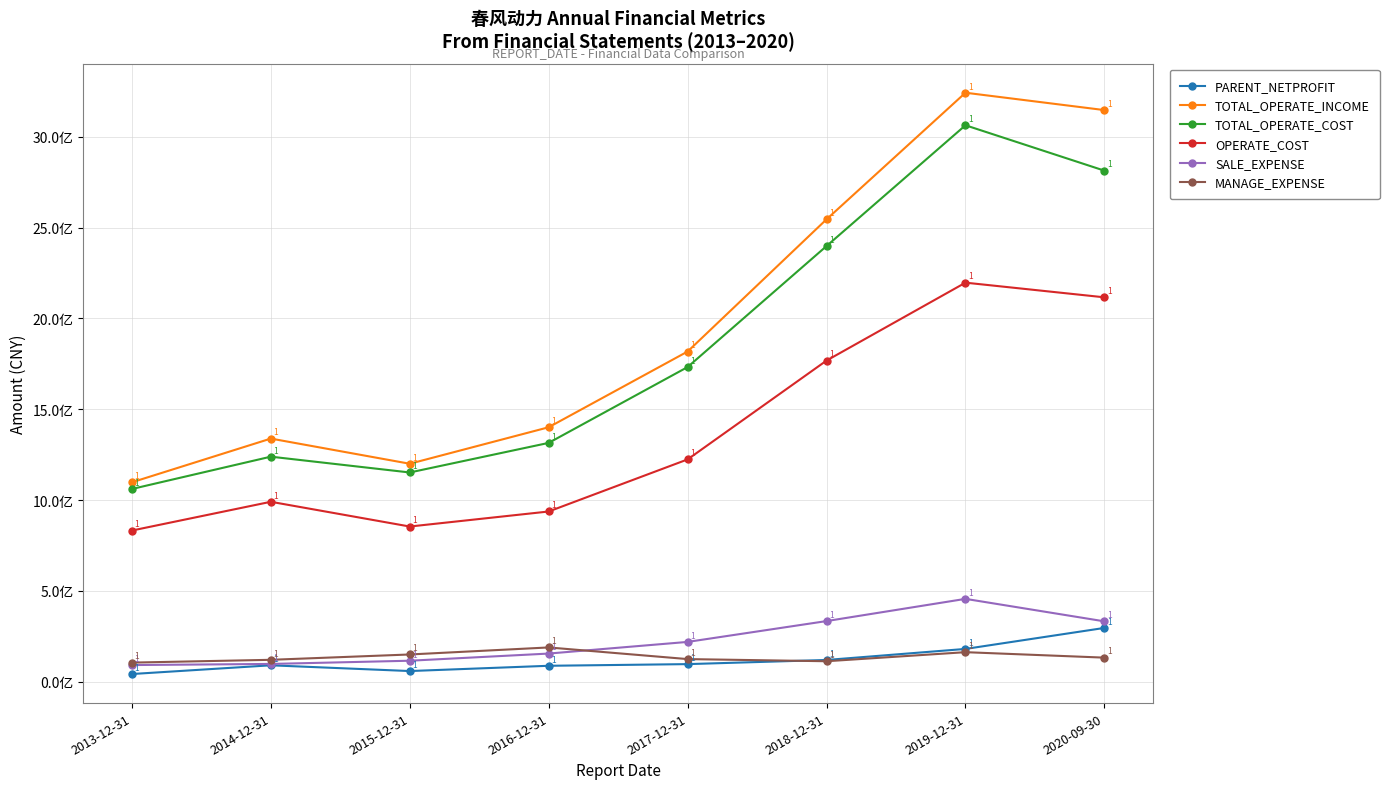

Reading left to right, list all the values displayed in this chart.

PARENT_NETPROFIT: 2013-12-31=42902857.7	2014-12-31=90898962.2	2015-12-31=59284957.2	2016-12-31=88267767.0	2017-12-31=97405105.5	2018-12-31=120250079.6	2019-12-31=181056640.5	2020-09-30=296610348.0
TOTAL_OPERATE_INCOME: 2013-12-31=1098138229.9	2014-12-31=1338751943.1	2015-12-31=1200198283.5	2016-12-31=1401053258.8	2017-12-31=1817825972.3	2018-12-31=2545462581.5	2019-12-31=3242231574.6	2020-09-30=3146660505.5
TOTAL_OPERATE_COST: 2013-12-31=1061293243.9	2014-12-31=1239173869.2	2015-12-31=1152174224.1	2016-12-31=1315056265.8	2017-12-31=1732407792.8	2018-12-31=2398353702.6	2019-12-31=3063107355.1	2020-09-30=2813331923.2
OPERATE_COST: 2013-12-31=832597728.4	2014-12-31=990873771.2	2015-12-31=854676640.8	2016-12-31=937438113.2	2017-12-31=1224106505.7	2018-12-31=1768058987.2	2019-12-31=2196868154.4	2020-09-30=2116173558.7
SALE_EXPENSE: 2013-12-31=92250861.8	2014-12-31=98409496.7	2015-12-31=116108793.7	2016-12-31=155523005.1	2017-12-31=219621834.2	2018-12-31=334304688.9	2019-12-31=456573697.4	2020-09-30=332816907.8
MANAGE_EXPENSE: 2013-12-31=105731918.1	2014-12-31=121134750.7	2015-12-31=150496370.1	2016-12-31=189195733.5	2017-12-31=125090977.4	2018-12-31=113262951.2	2019-12-31=163155830.8	2020-09-30=133076337.1